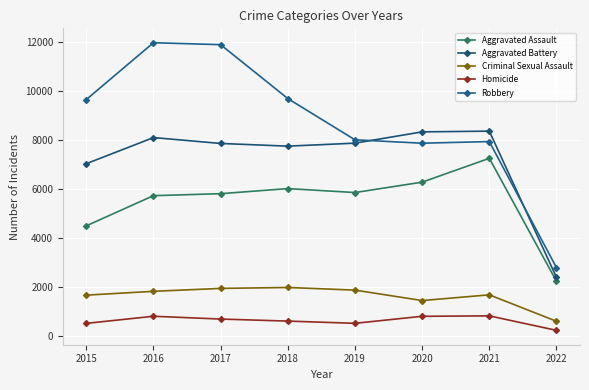

True or false: Aggravated Battery and Aggravated Assault intersect in this chart.

False